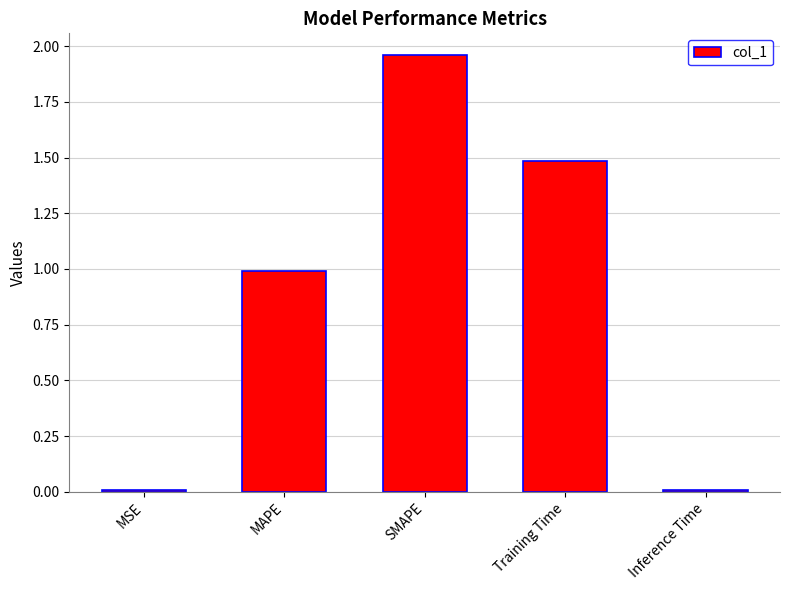

What is the difference between the values at Training Time and MAPE?

0.5